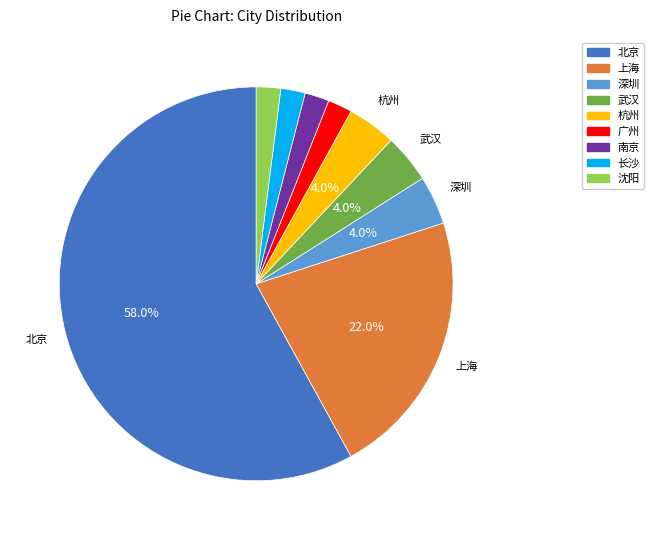

How many segments does this pie chart have?

9